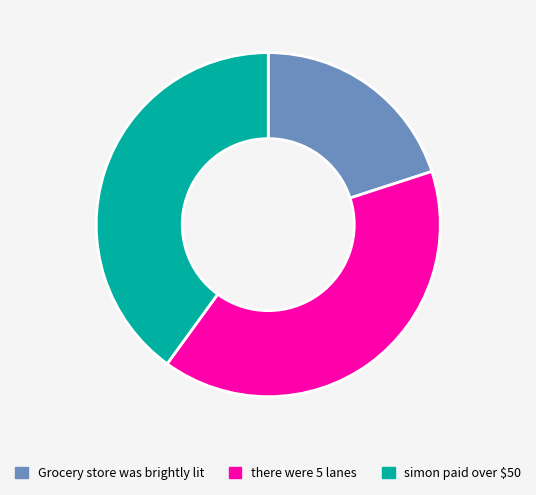

Which slice is the smallest?

Grocery store was brightly lit